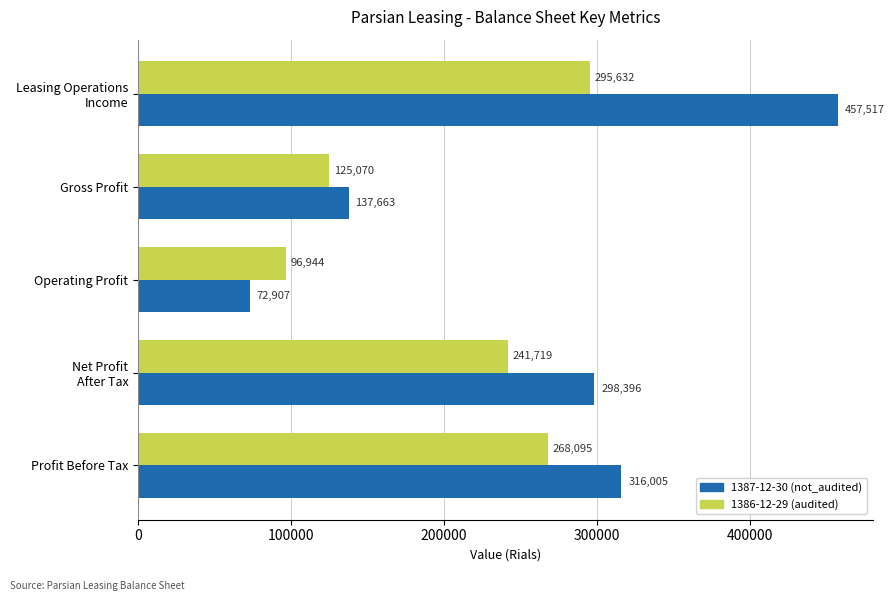

What is the total value across all series at Gross Profit?

262733